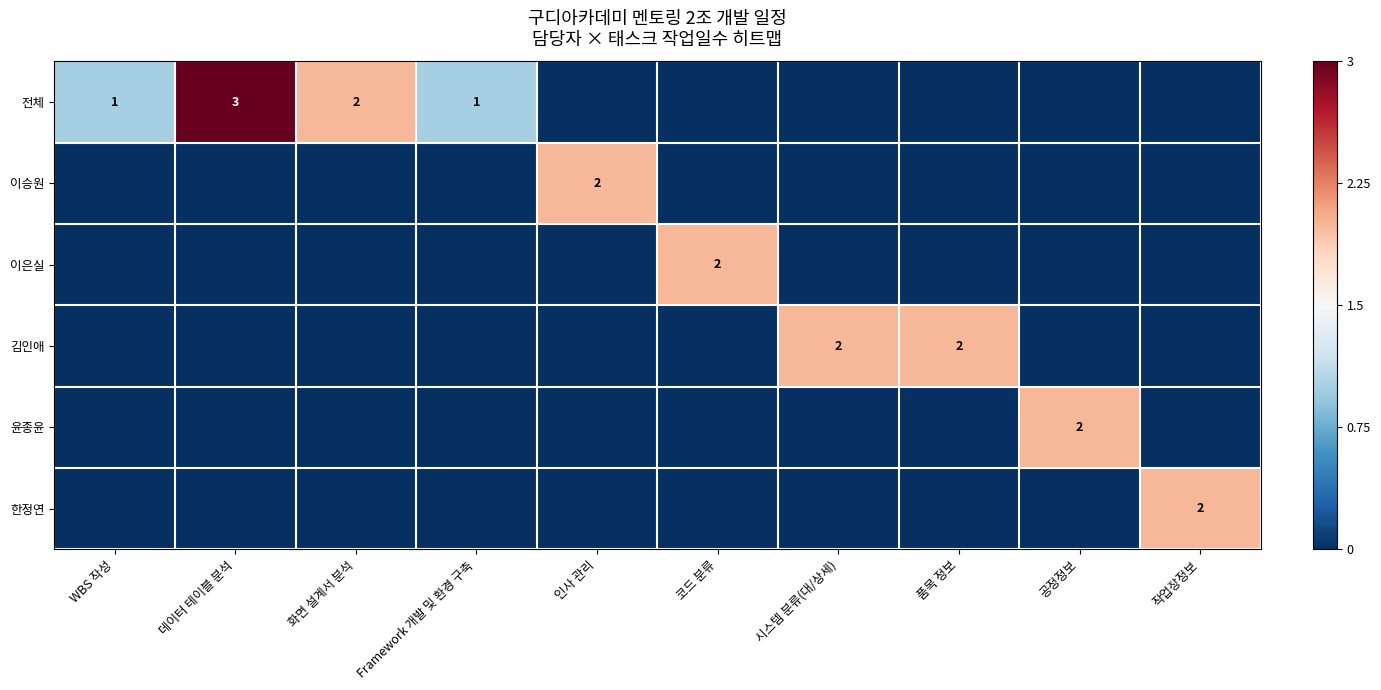

The value of 전체 at 데이터 테이블 분석 is 3. True or false?

True